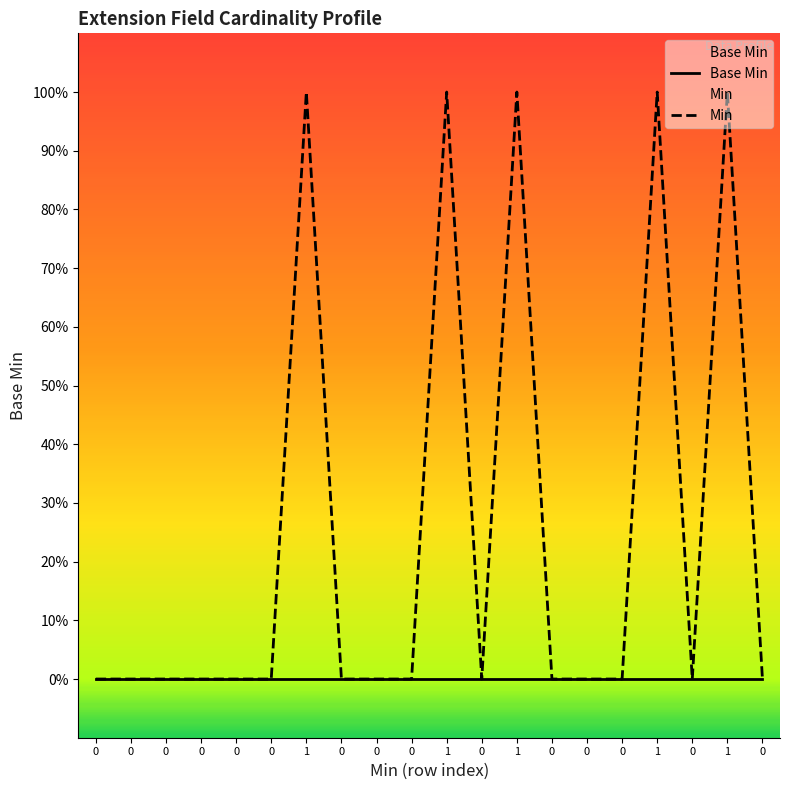

What is the label of the 7th point from the left?

1